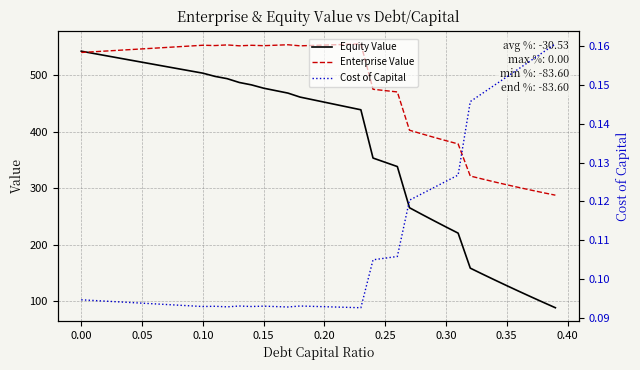

What is the lowest value of the Equity Value series?

88.9